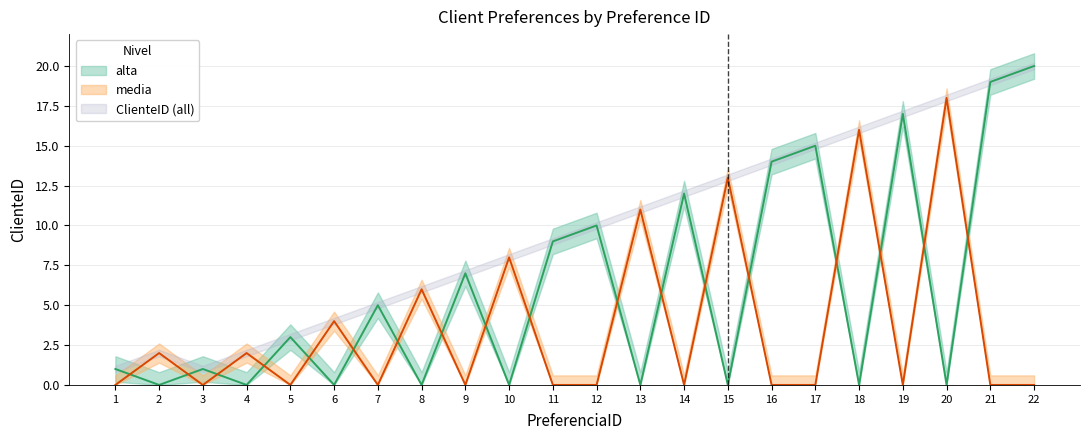

Where is the first local maximum for ClienteID?

2